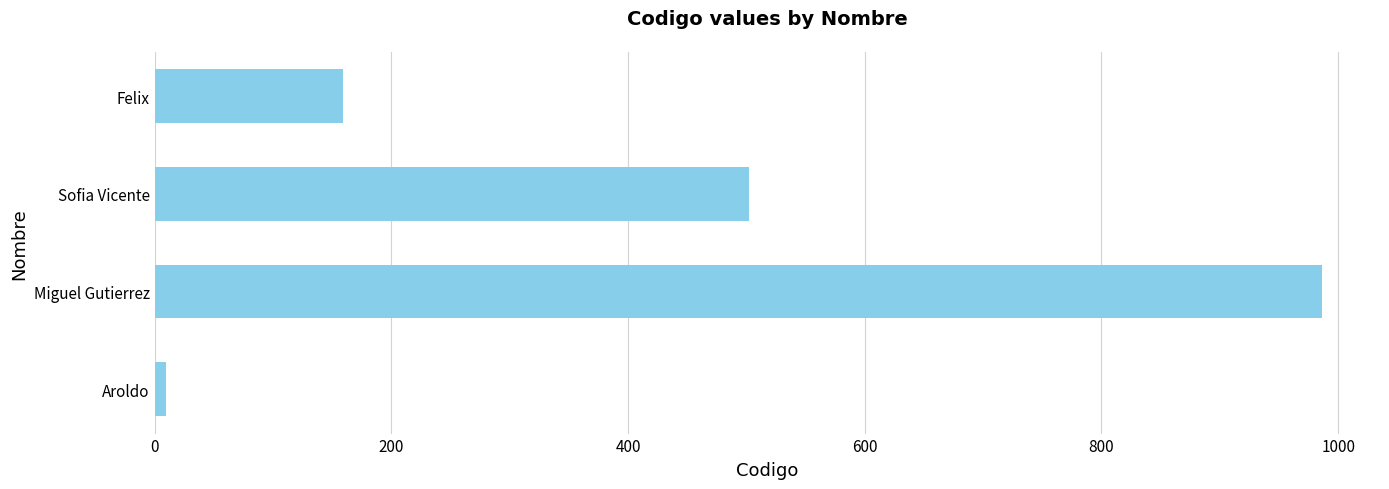

Which category has the highest value across all series?

Miguel Gutierrez